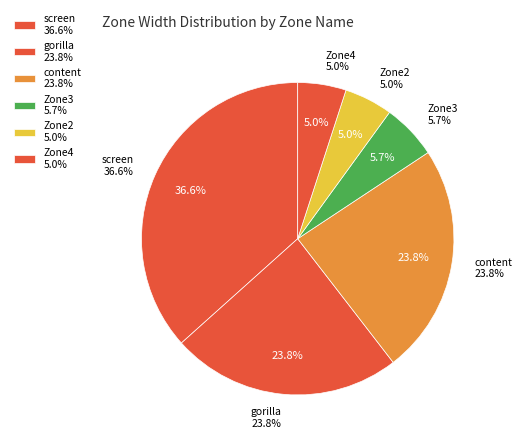

Between screen and Zone2, which is larger?

screen